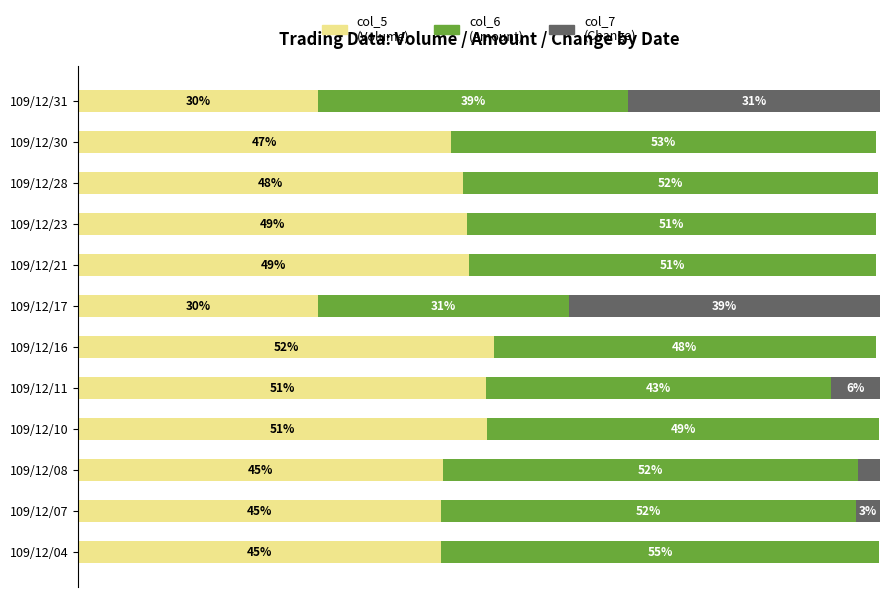

Is it true that col_5 (Volume) equals 38.8 at 6?

False